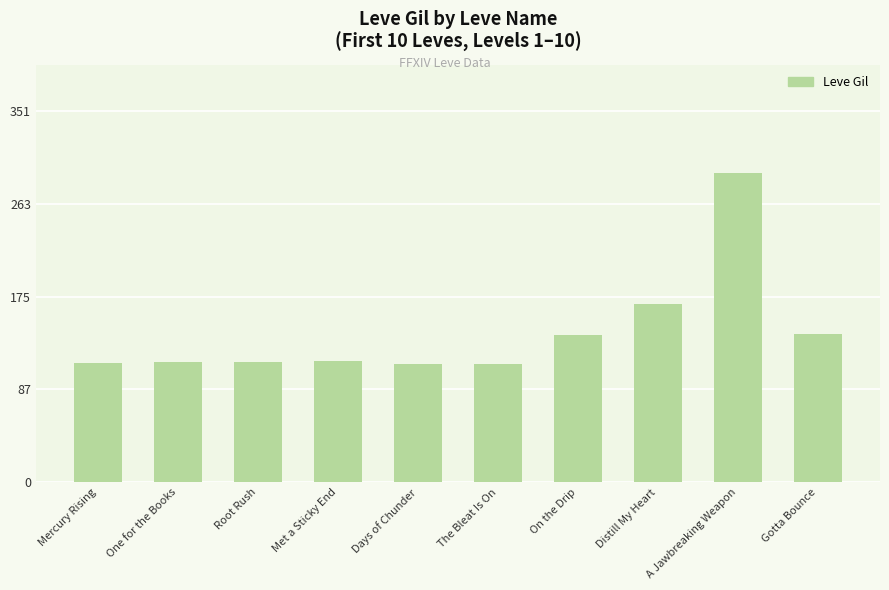

The value at Days of Chunder is 75. True or false?

False